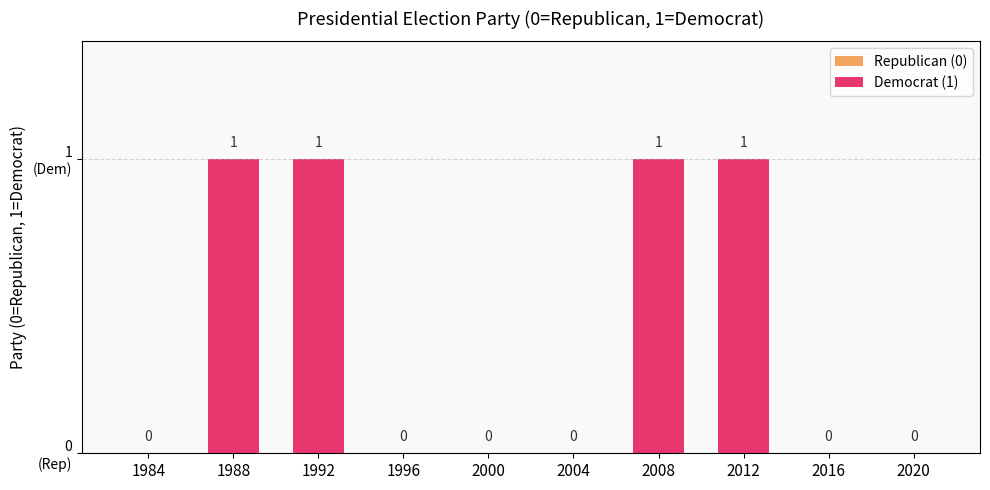

Is it true that the value at 2020 is -1?

False